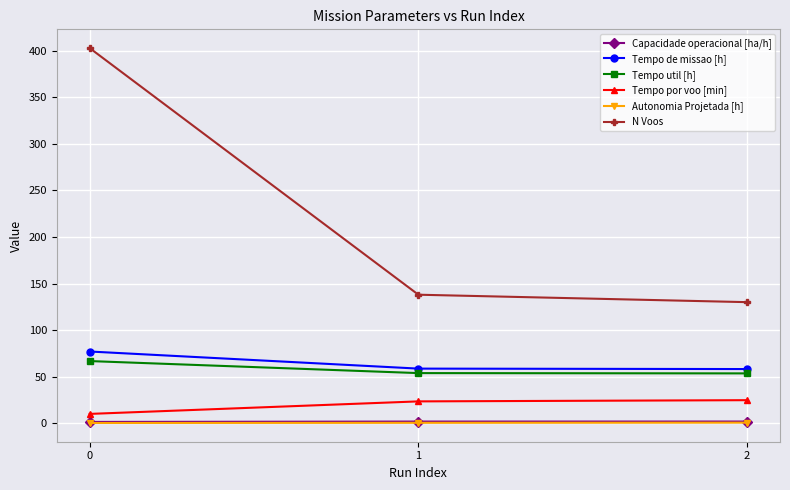

What is the maximum value shown in the chart?

403.0